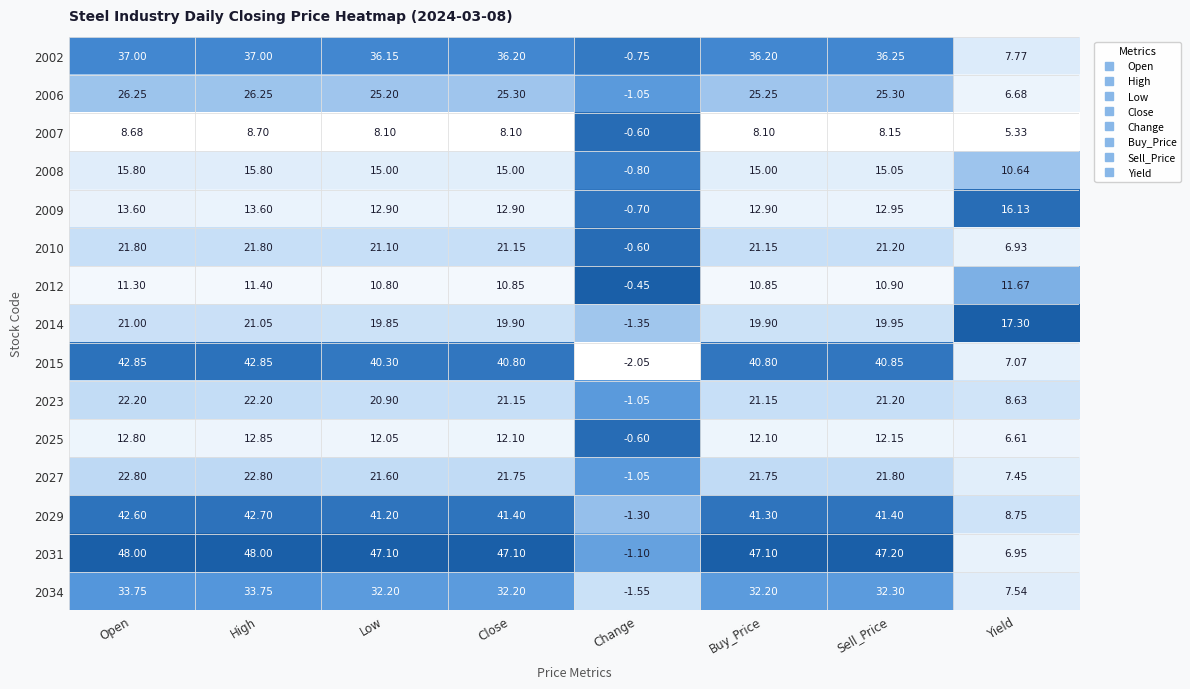

What is the spread (max minus min) of values at Low?

39.0